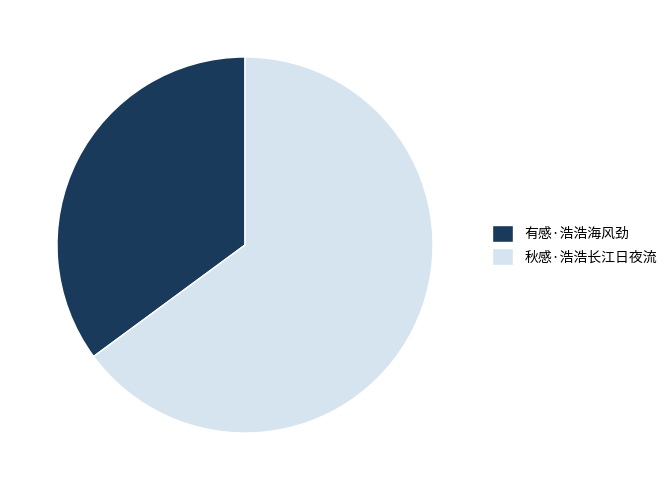

Between 秋感·浩浩长江日夜流 and 有感·浩浩海风劲, which is larger?

秋感·浩浩长江日夜流